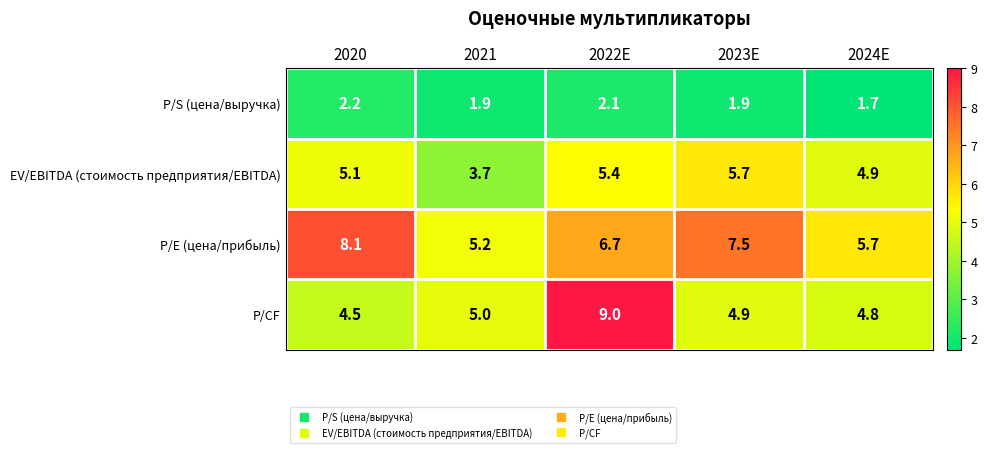

At 2022E, list the series in order from smallest to largest.

P/S (цена/выручка), EV/EBITDA (стоимость предприятия/EBITDA), P/E (цена/прибыль), P/CF